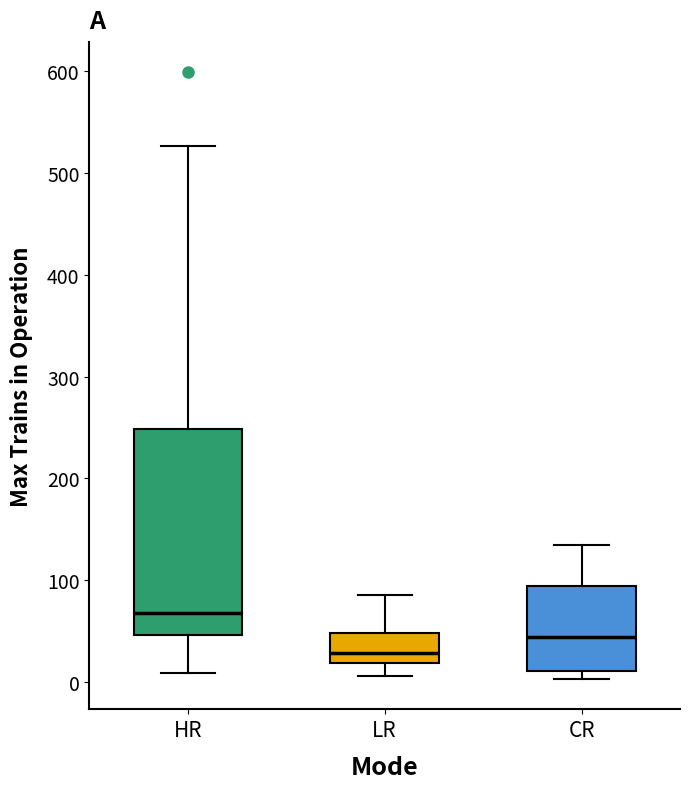

Reading left to right, read every box against the y-axis: the position of its median line, the range the box covers, and the ends of its whiskers. The values are not printed on the chart, so give them approximately, as read against the axis.

HR: median 70, box 50 to 250, whiskers 10 to 530
LR: median 30, box 20 to 50, whiskers 10 to 90
CR: median 40, box 10 to 90, whiskers 0 to 140